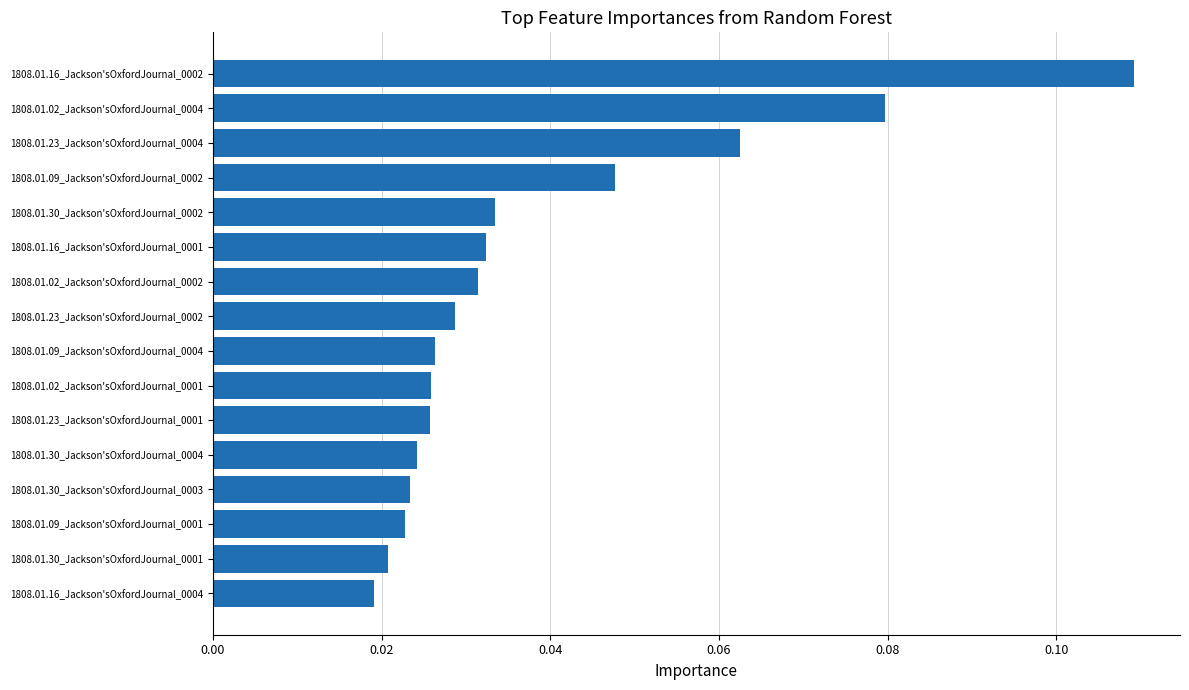

Count the values in the range 0 to 1.

16